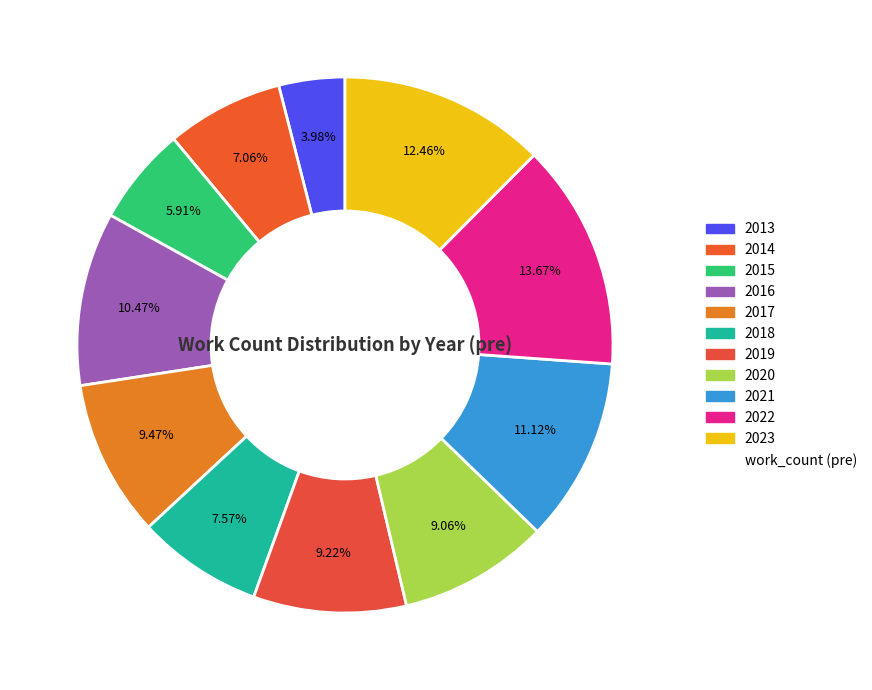

How many segments does this pie chart have?

11